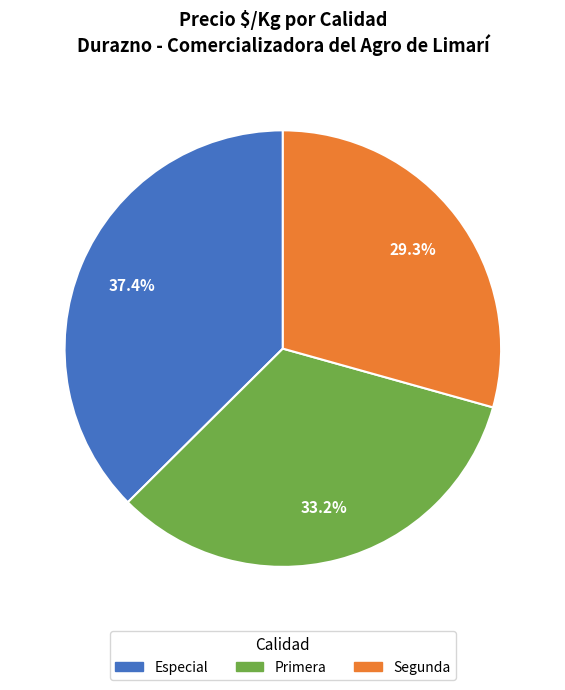

Is there any slice that represents more than half of the pie?

No